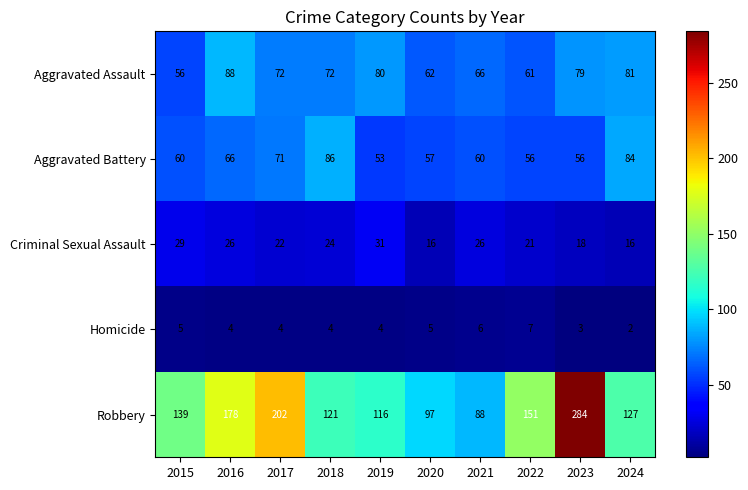

Is it true that Criminal Sexual Assault equals 21 at 2022?

True